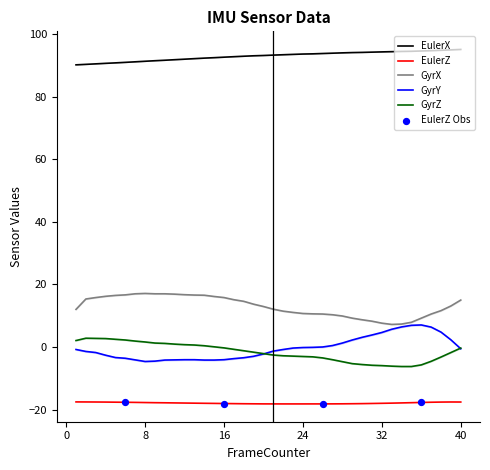

What is the highest value of the EulerX series?

95.2